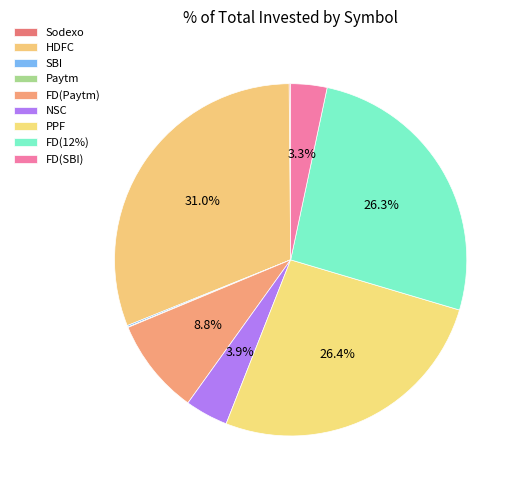

What is the change in value from HDFC to NSC?

-1028060.6